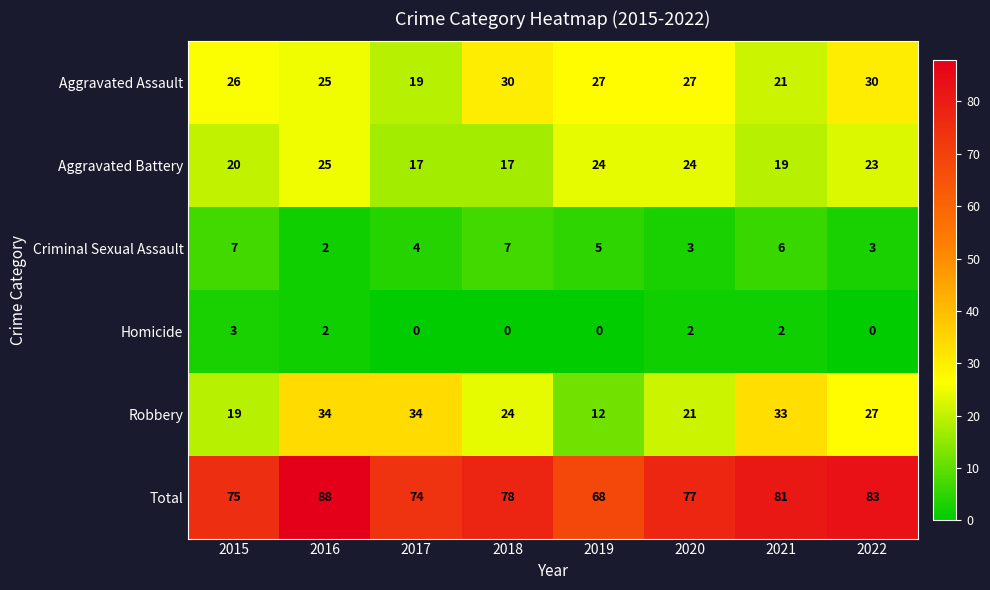

Which series has the widest spread of values?

Robbery